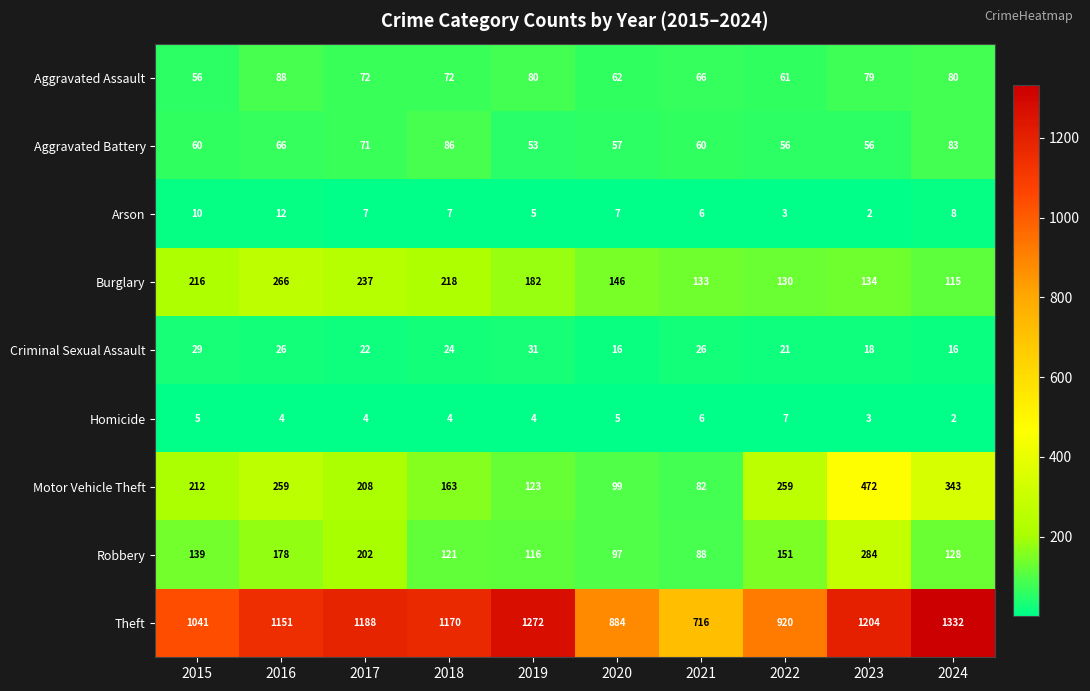

The value of Aggravated Assault at 2022 is 99. True or false?

False